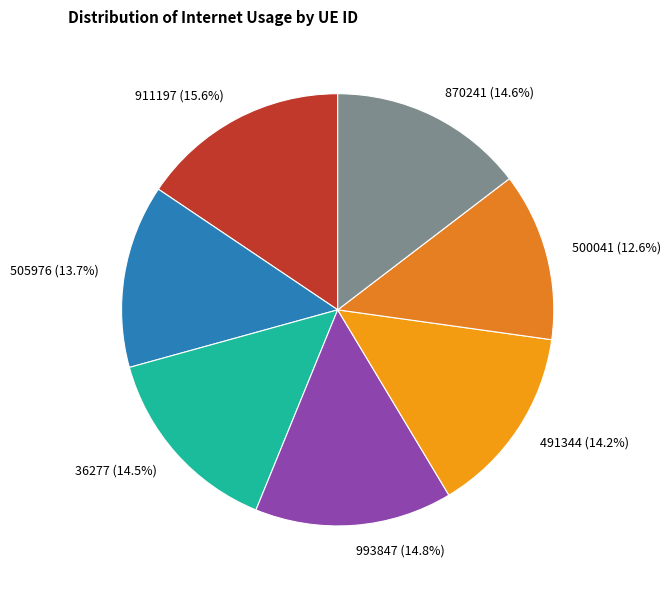

How much of the chart is everything except 36277?

85.5%